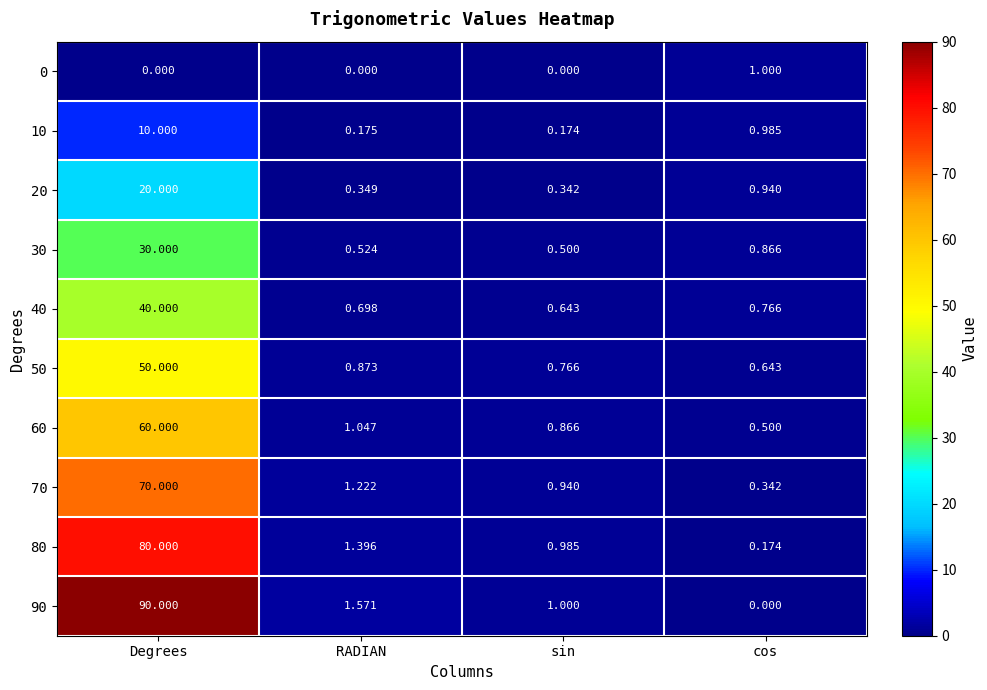

At which label does 30 reach its minimum?

sin